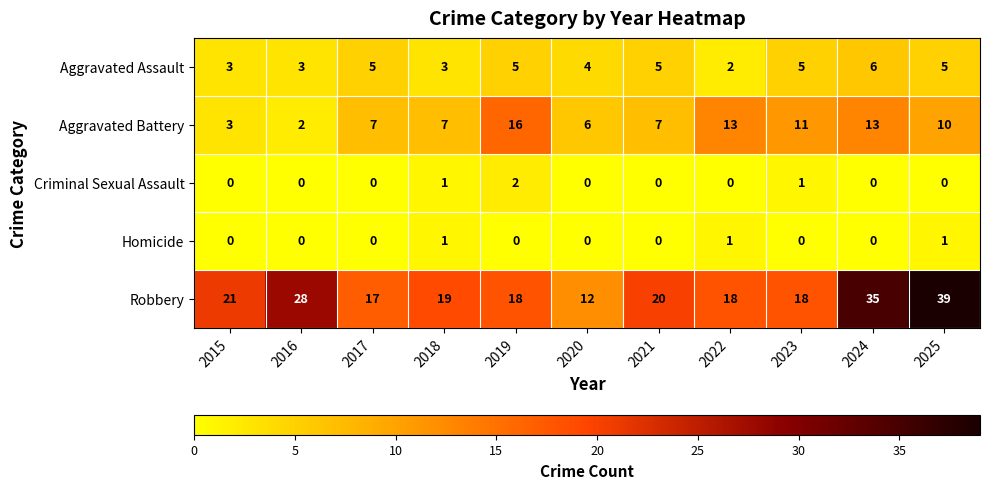

True or false: Homicide has a value of 1 at 2024.

False